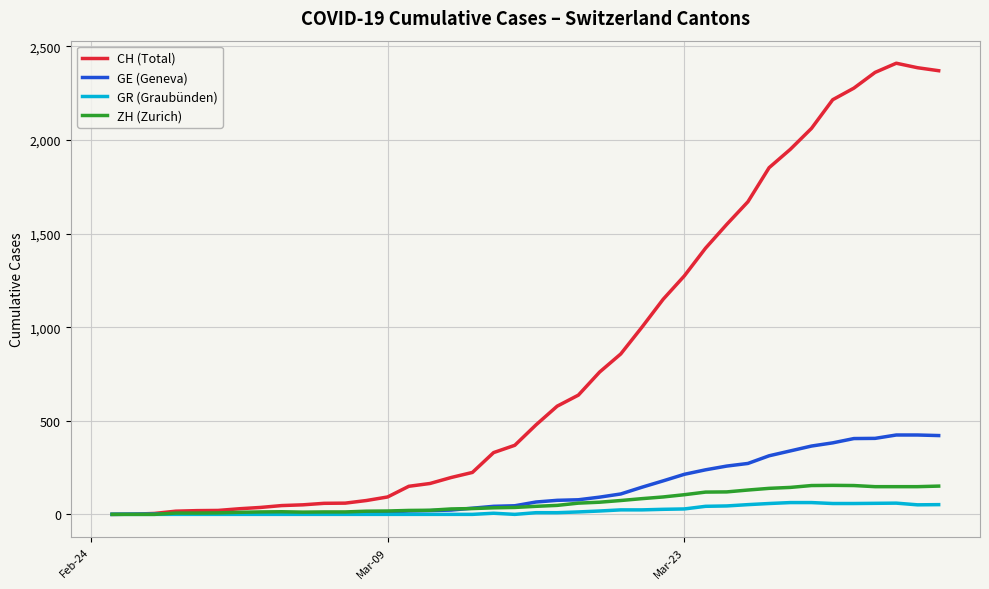

Count the number of categories in the chart.

40